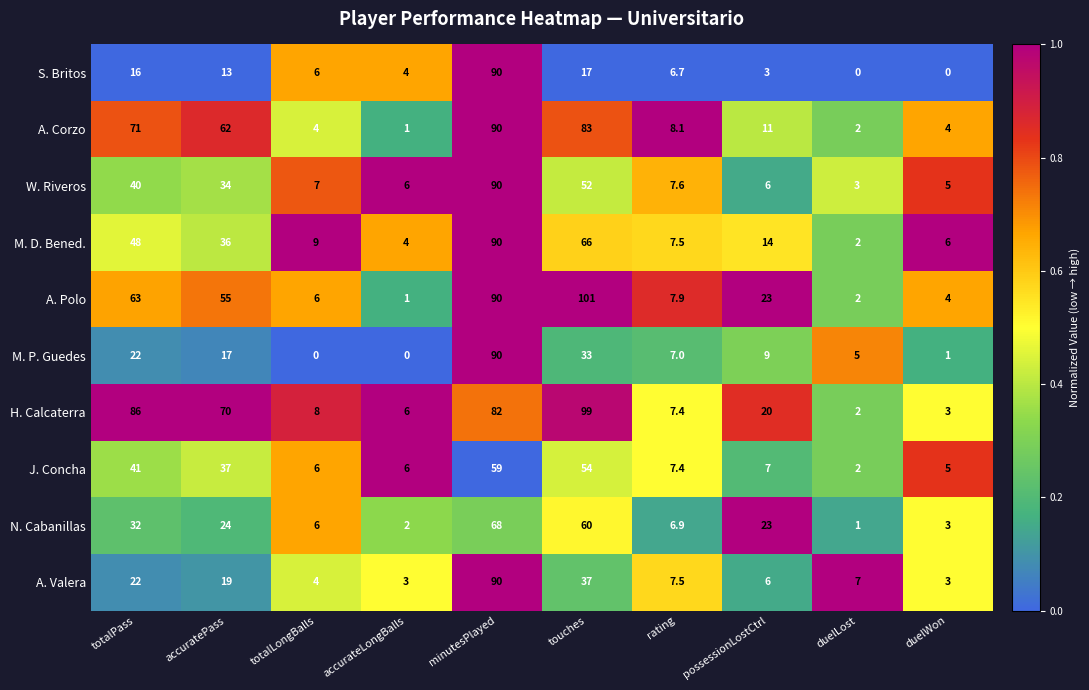

Between totalLongBalls and duelWon, which series saw the biggest shift?

S. Britos